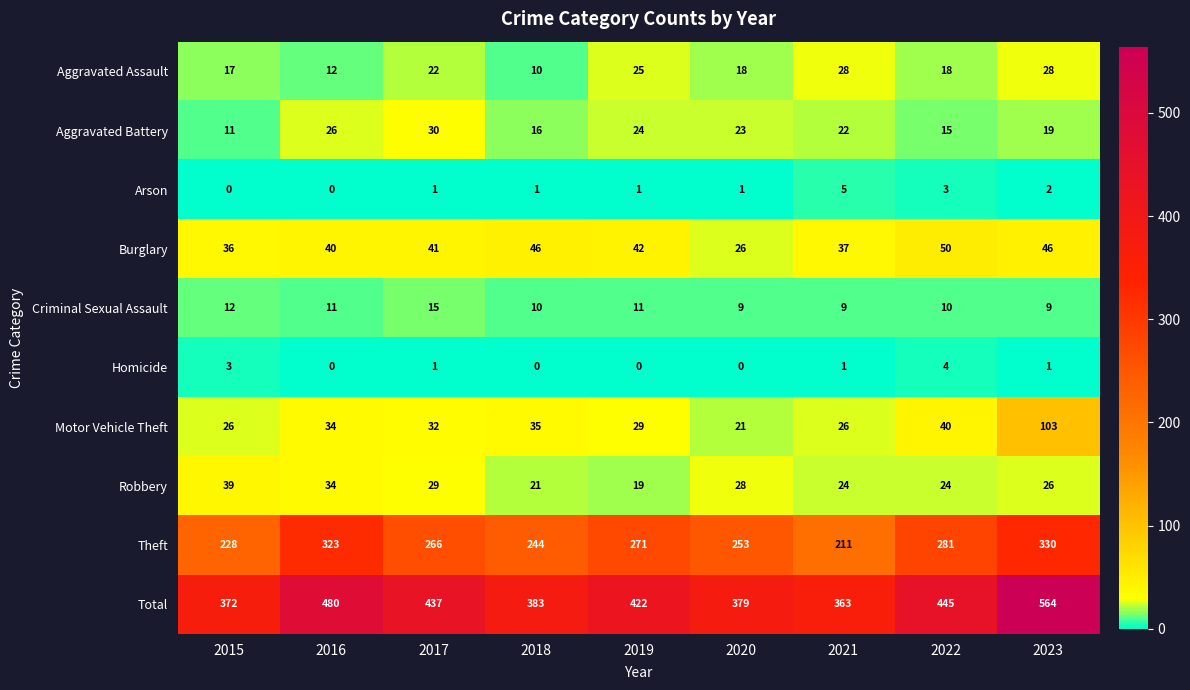

Is it true that Criminal Sexual Assault equals 17 at 2019?

False